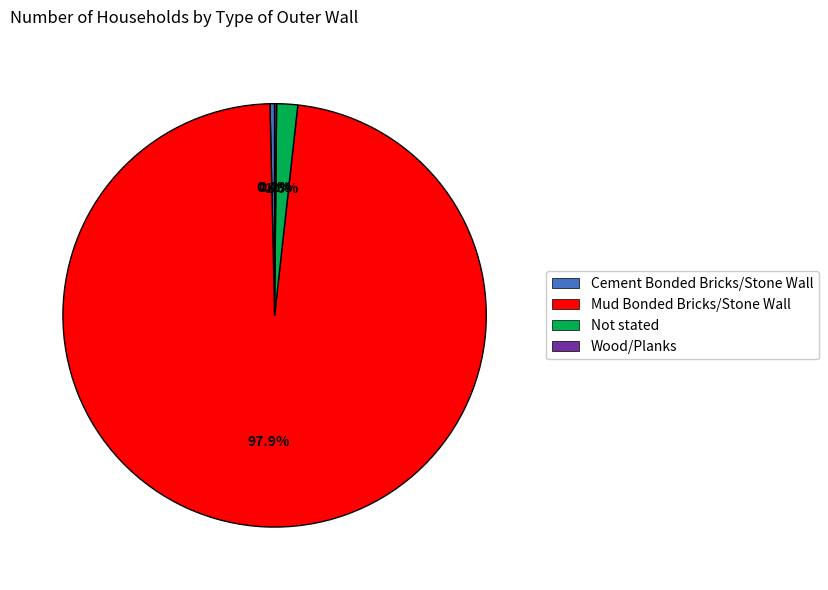

How much of the chart is everything except Not stated?

98.4%